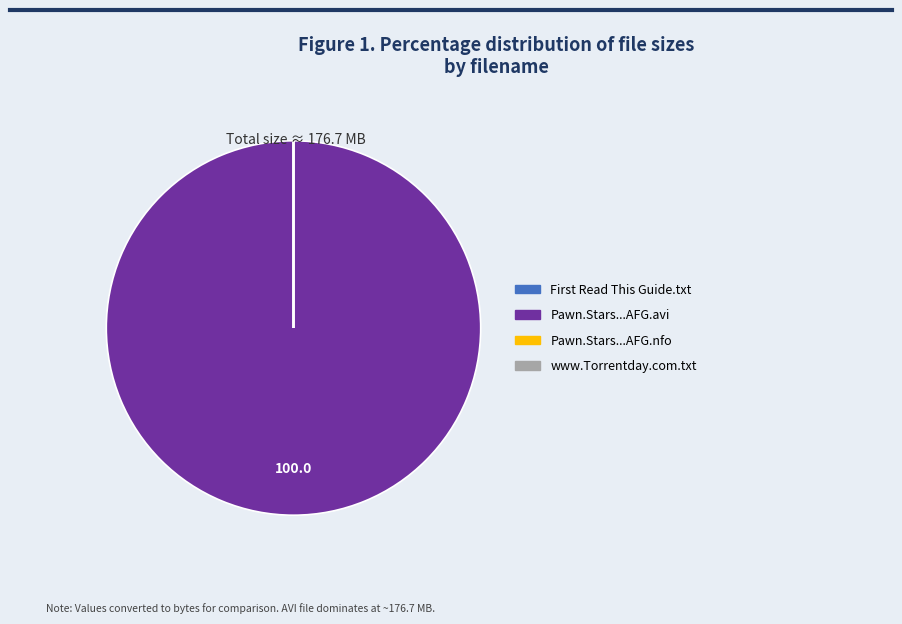

Which category has the biggest portion of the pie?

Pawn.Stars...AFG.avi